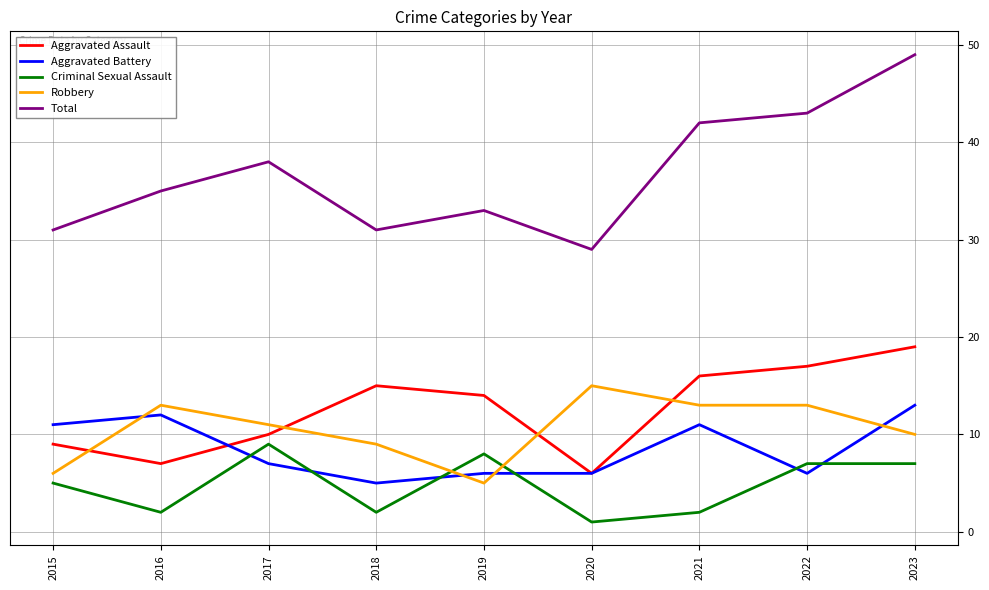

Rank the series at 2015 from lowest to highest value.

Criminal Sexual Assault, Robbery, Aggravated Assault, Aggravated Battery, Total